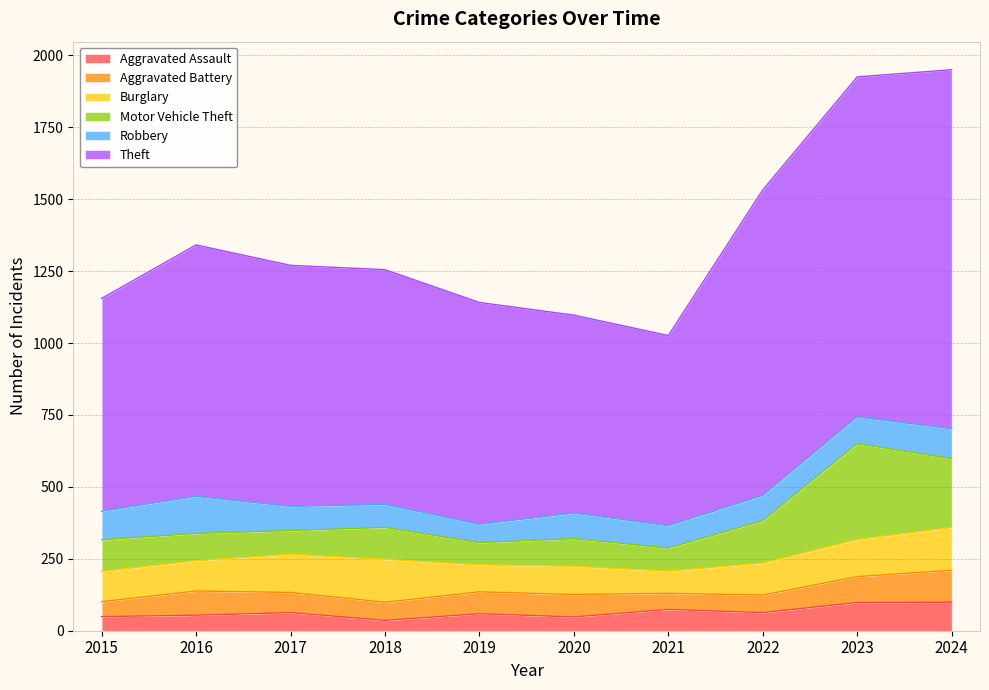

Does the chart have visible grid lines?

Yes